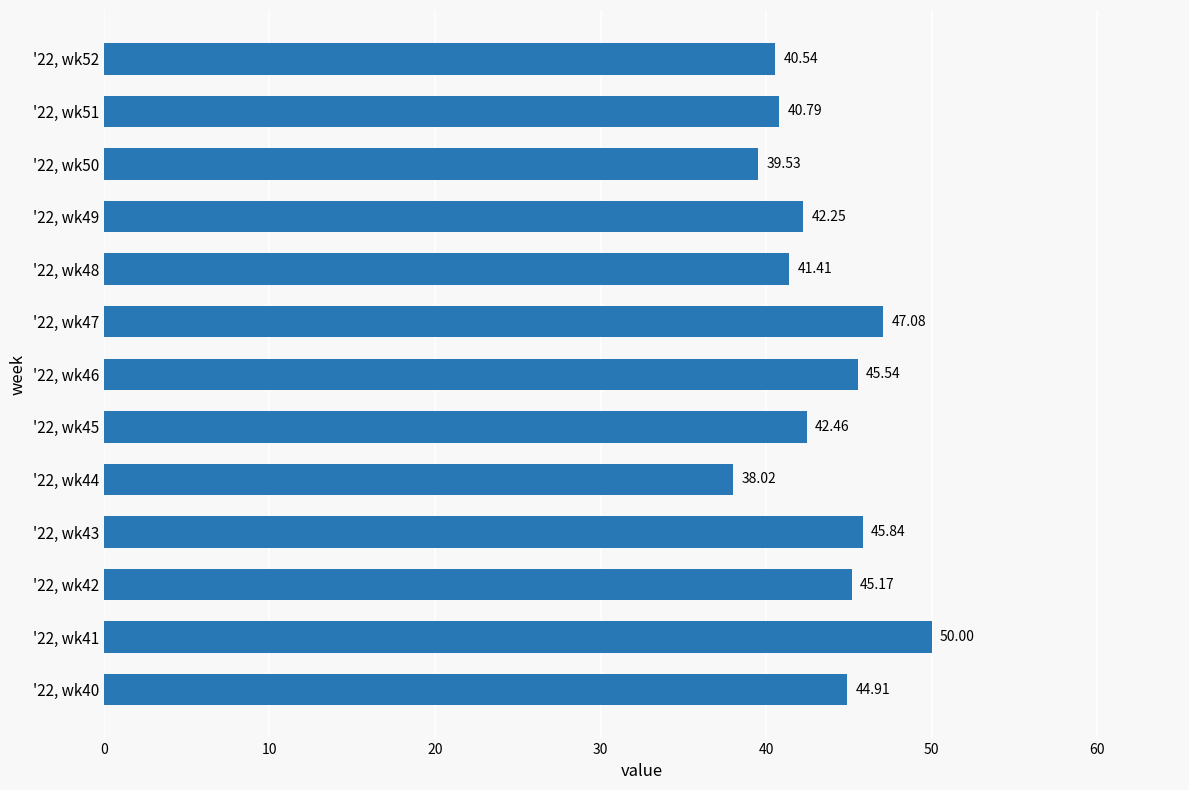

What is the change in value from '22, wk42 to '22, wk45?

-2.7